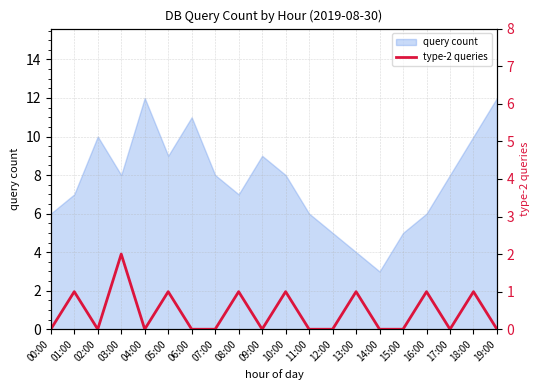

How many lines are shown in the chart?

1